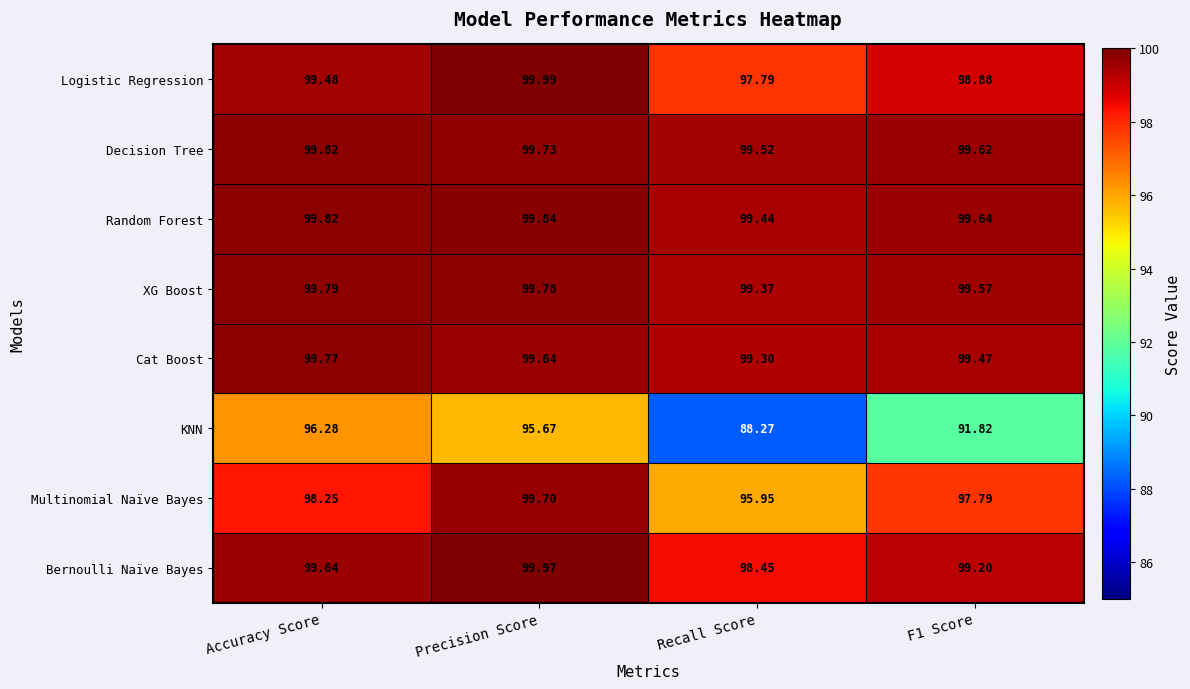

Where does the KNN series first go above 95?

Accuracy Score